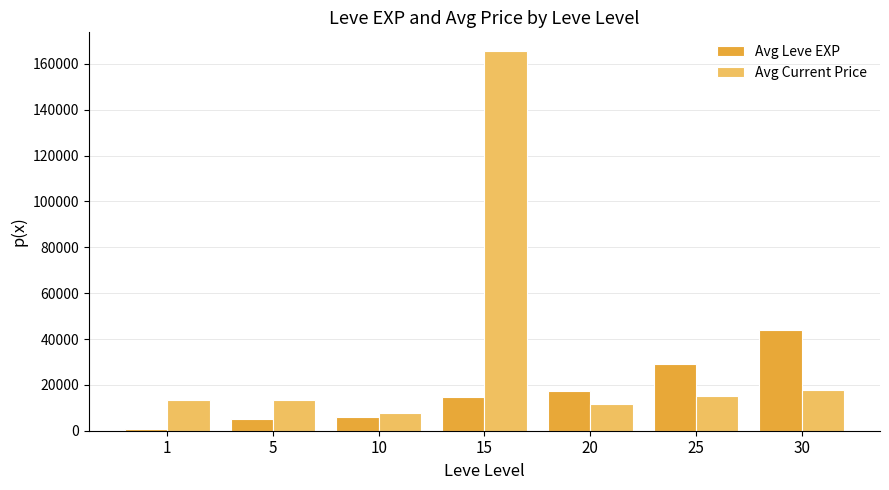

How many values in the Avg Current Price series are below 13375?

3